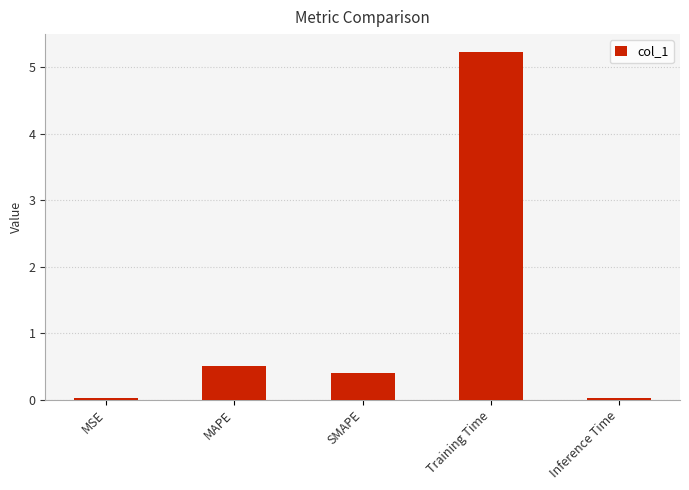

What is the approximate value at MAPE?

0.5